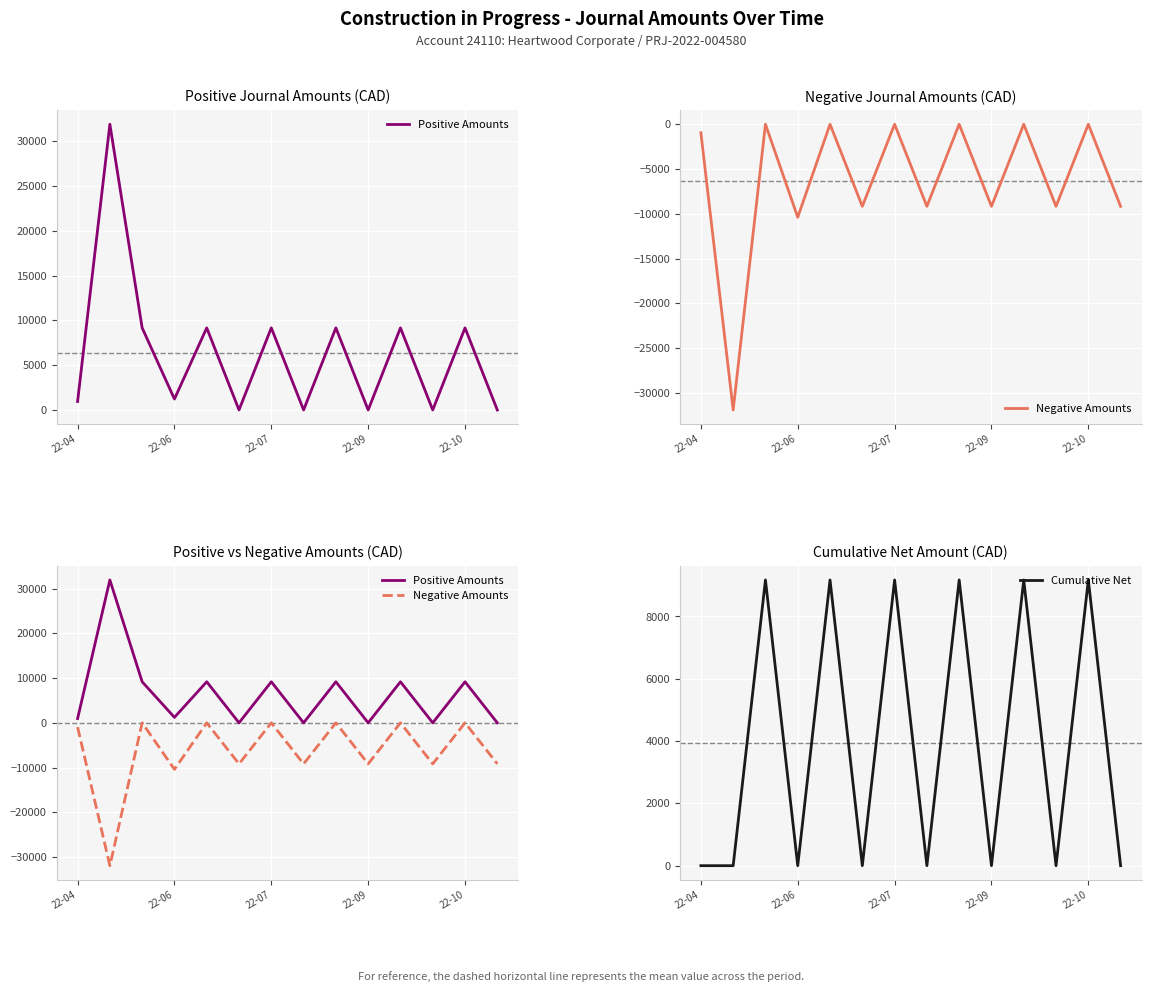

What is the difference between the maximum and minimum values in the Negative Amounts series?

31923.0